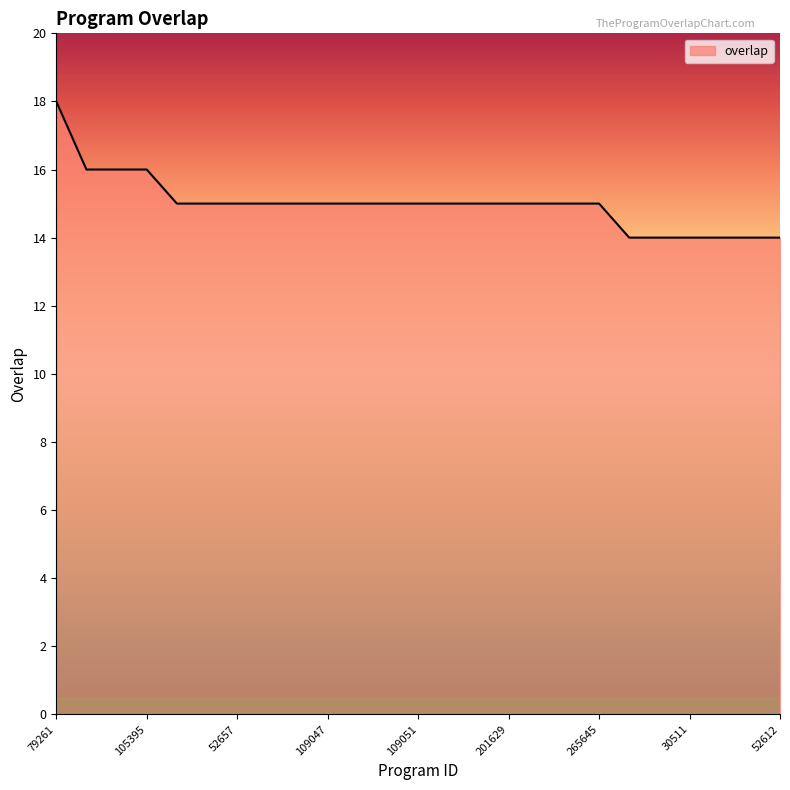

Does the chart display data point markers on the line(s)?

No